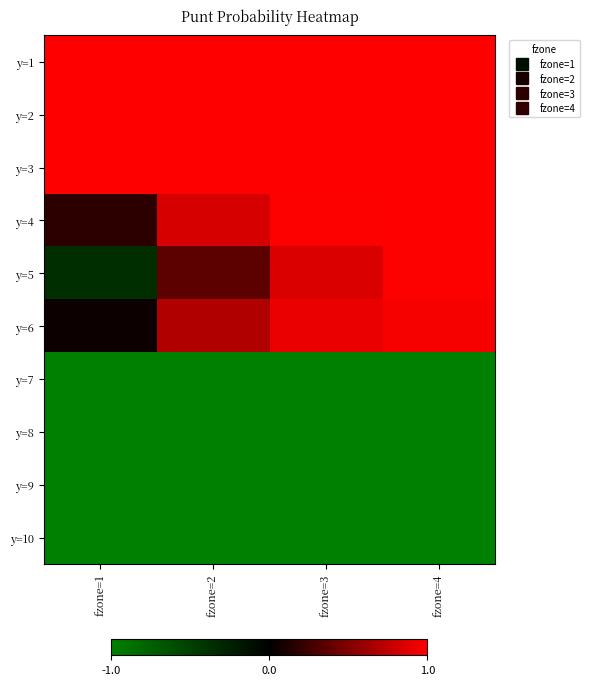

How many series are shown in this chart?

10